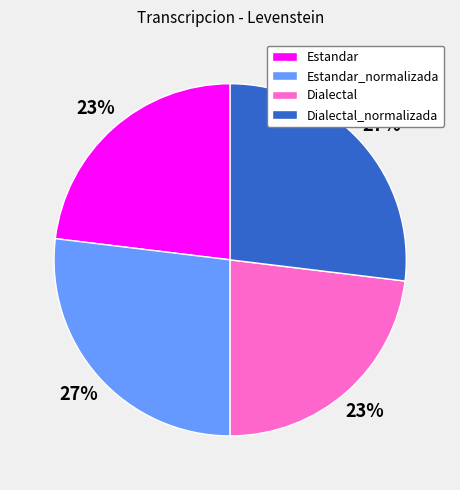

Combined, do Dialectal_normalizada and Estandar_normalizada account for over 50%?

Yes